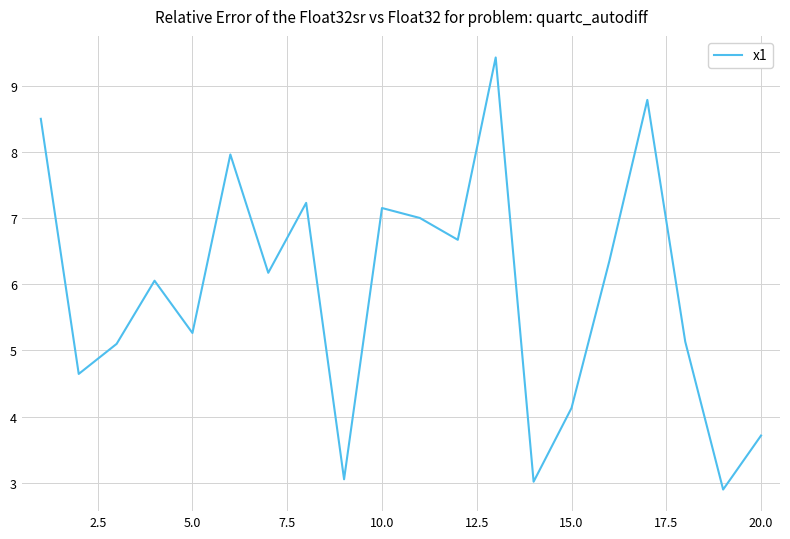

What is the minimum value shown in the chart?

2.9